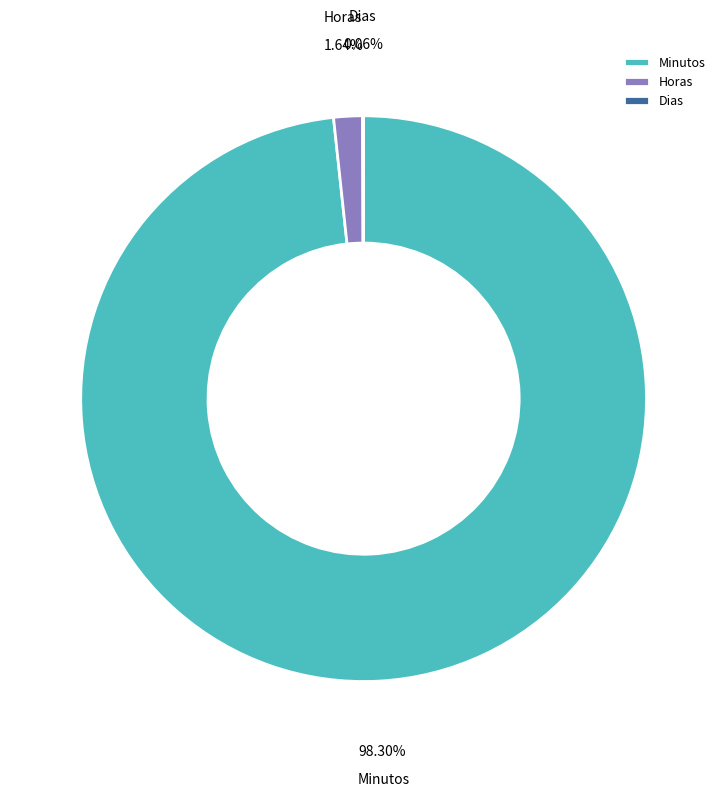

What is the largest slice in the pie chart?

Minutos